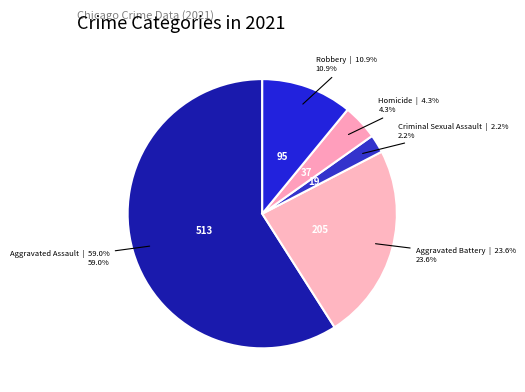

To the nearest percent, what portion does Homicide represent?

4%